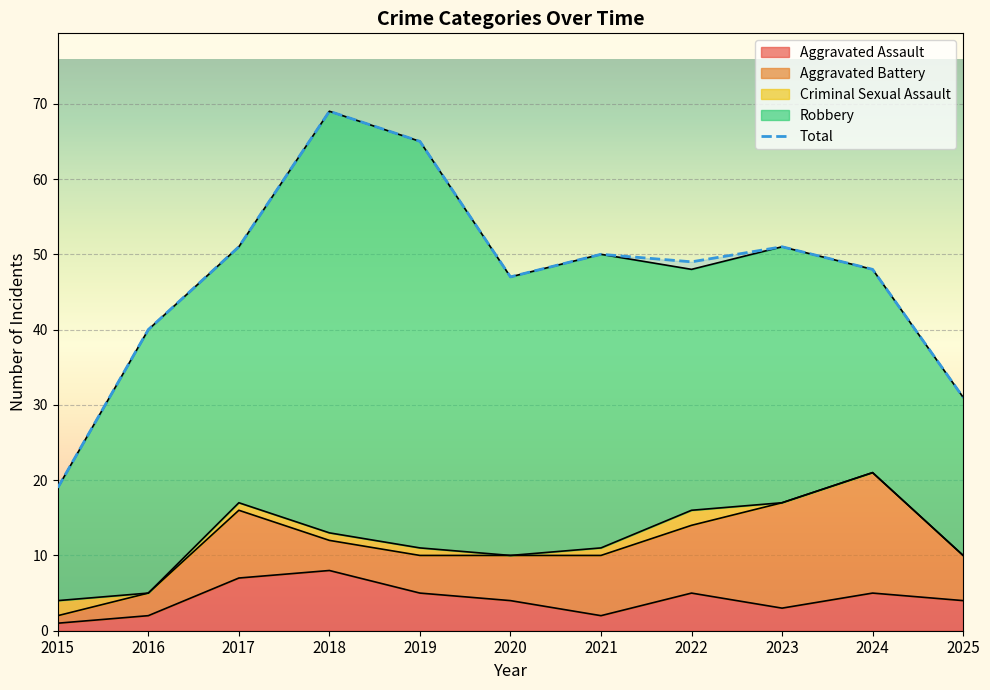

What is the difference between the maximum and minimum values in the Total series?

50